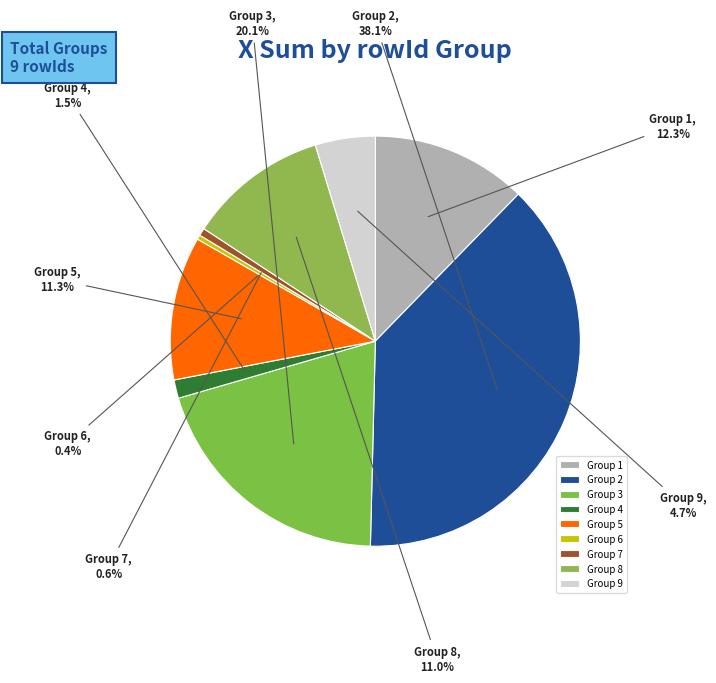

How much of the chart is everything except Group 9?

95.3%